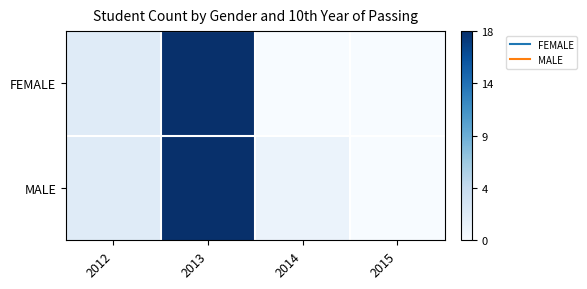

How many series are shown in this chart?

2